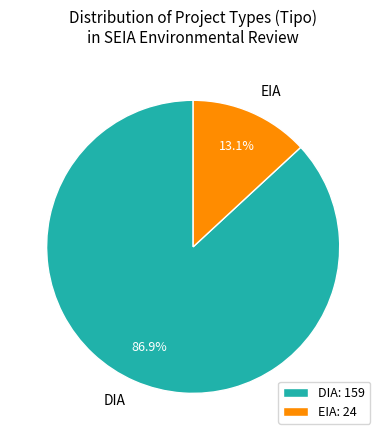

Count the number of slices in the pie.

2